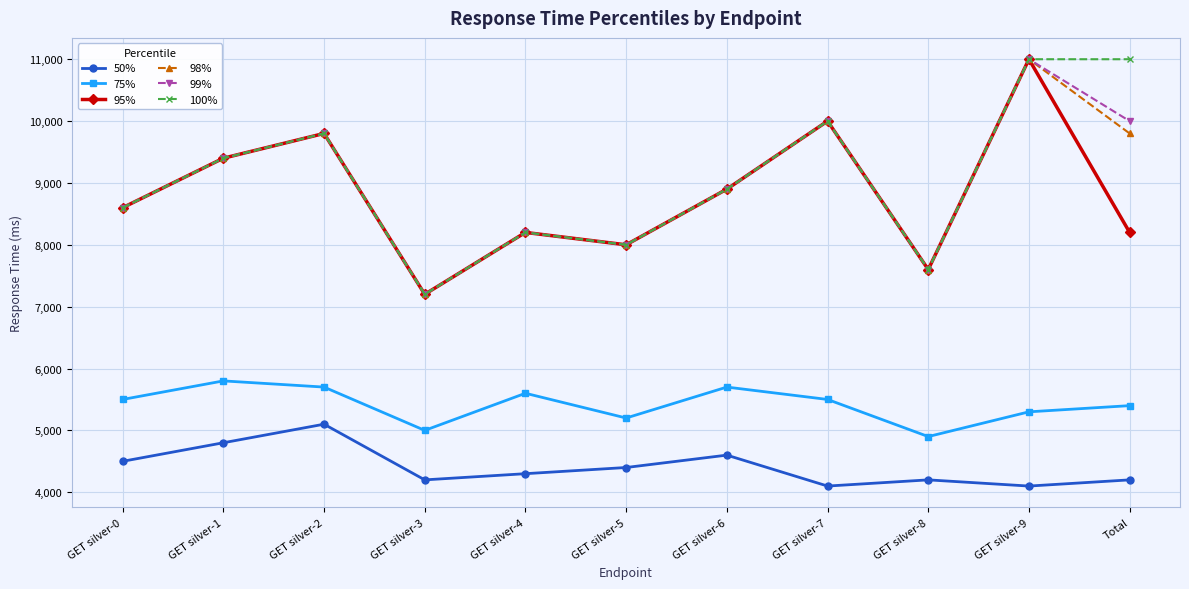

Where is 100% nearest to the value 9100?

GET silver-6